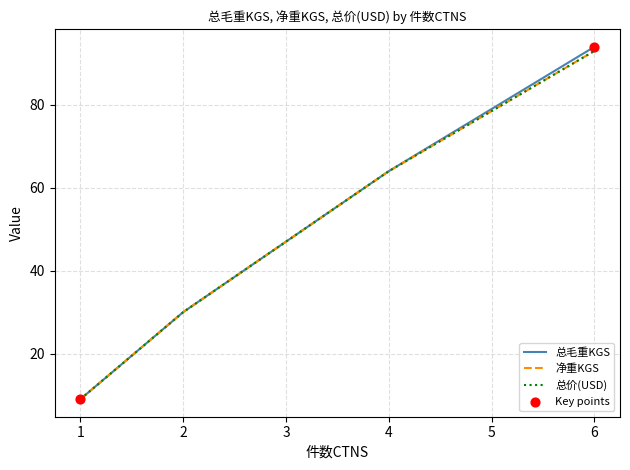

Which series has the largest total across all categories?

总毛重KGS